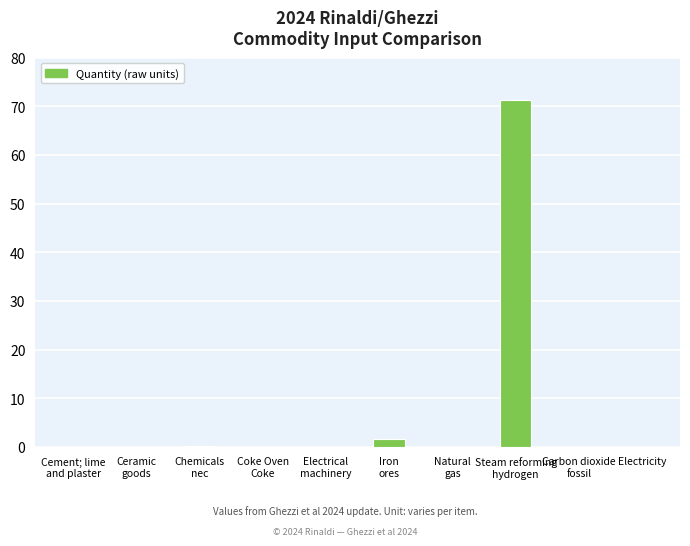

At which label is the value closest to 35?

Iron
ores